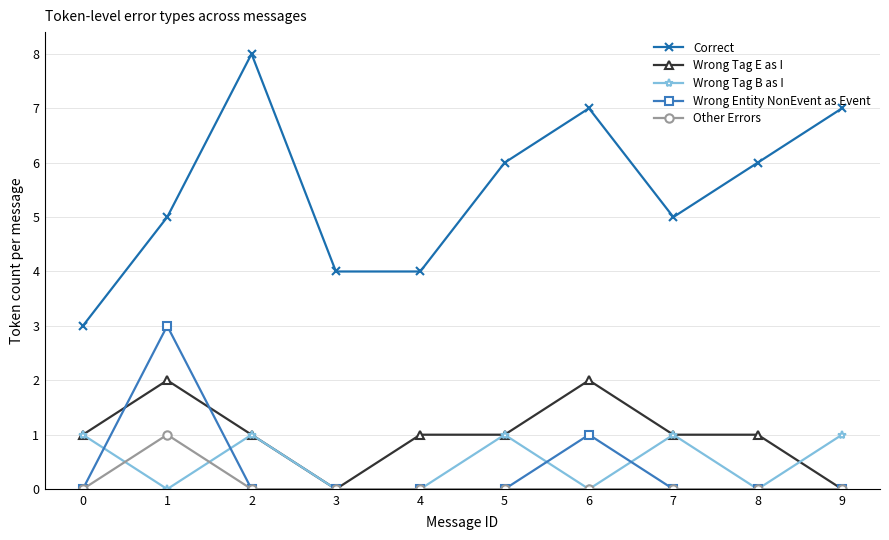

How many distinct data groups are displayed?

5